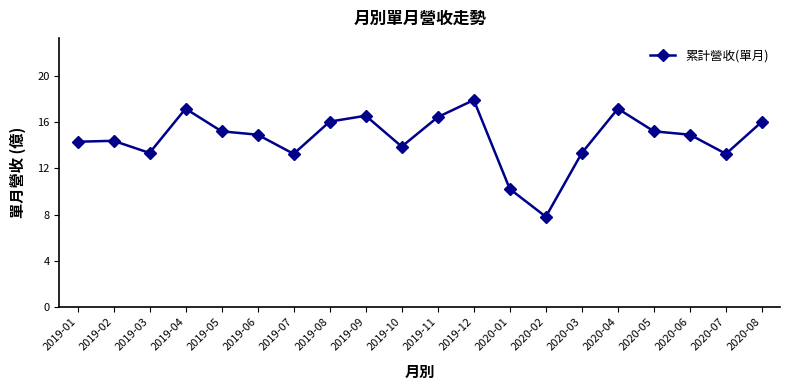

What is the minimum value shown in the chart?

7.8